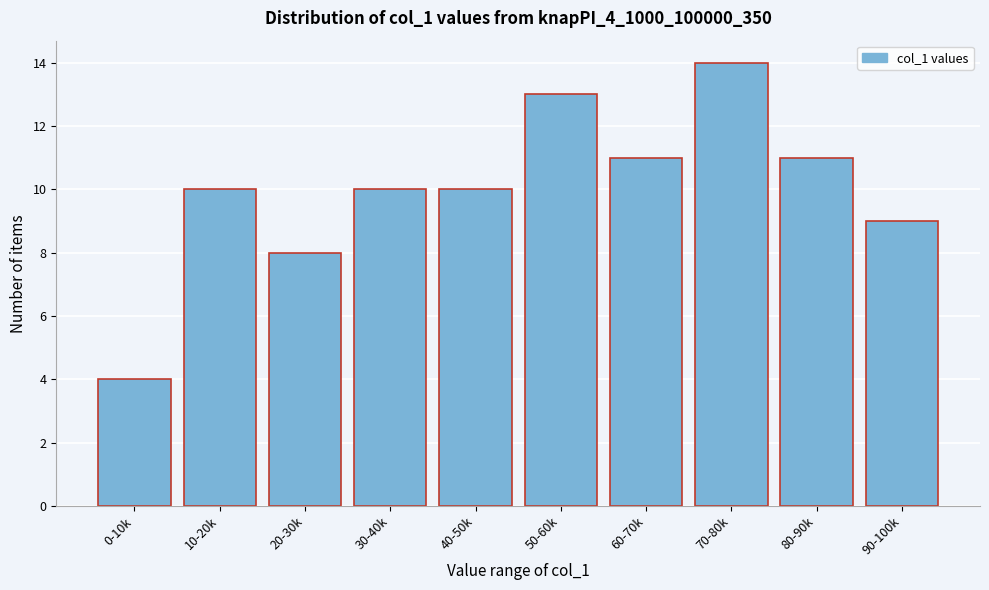

Reading left to right, what are all the values shown in this chart?

4	10	8	10	10	13	11	14	11	9